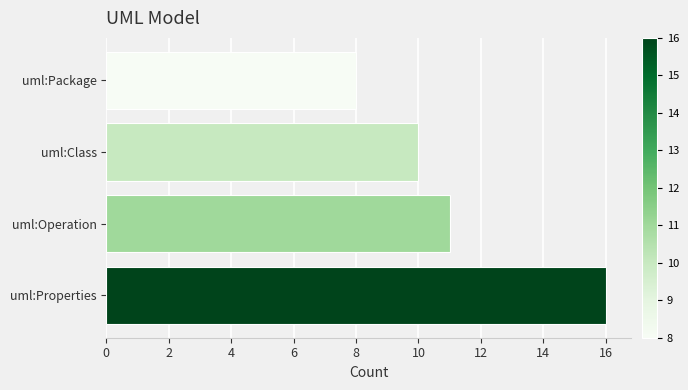

Reading top to bottom, list all the values displayed in this chart.

8	10	11	16